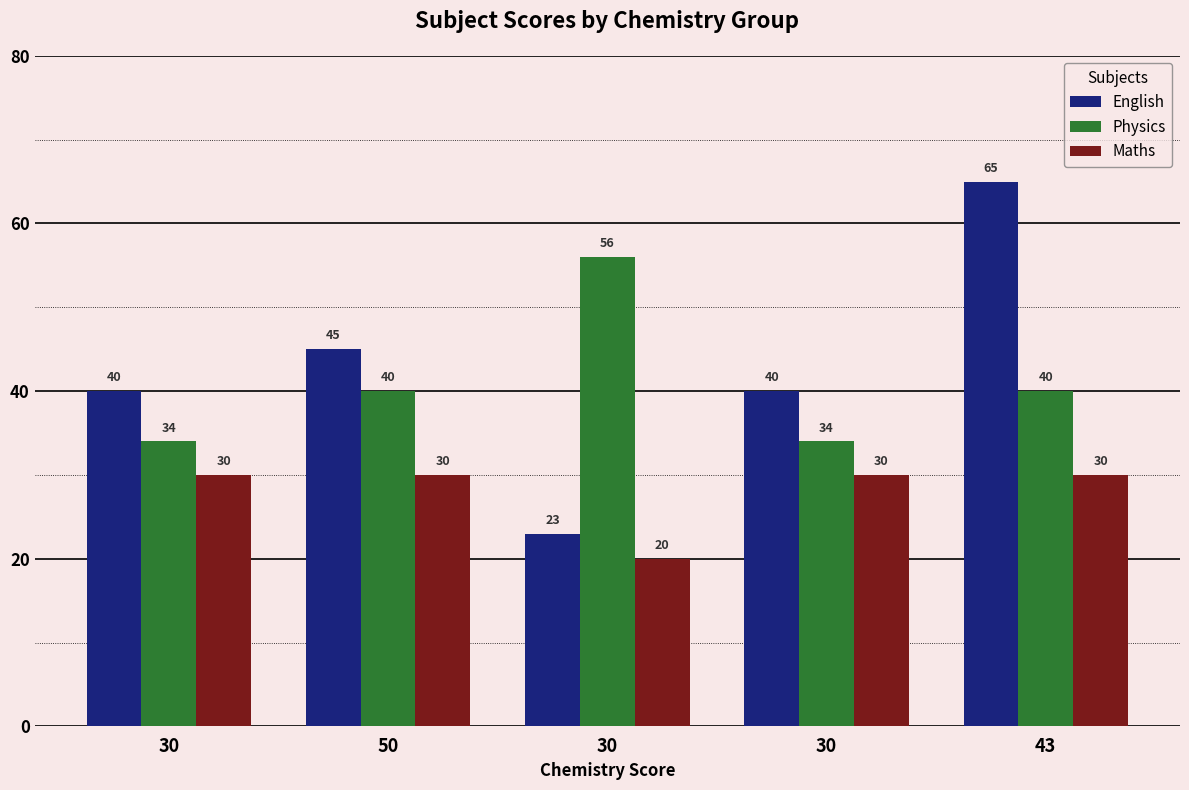

At how many categories does at least one series exceed 47?

2